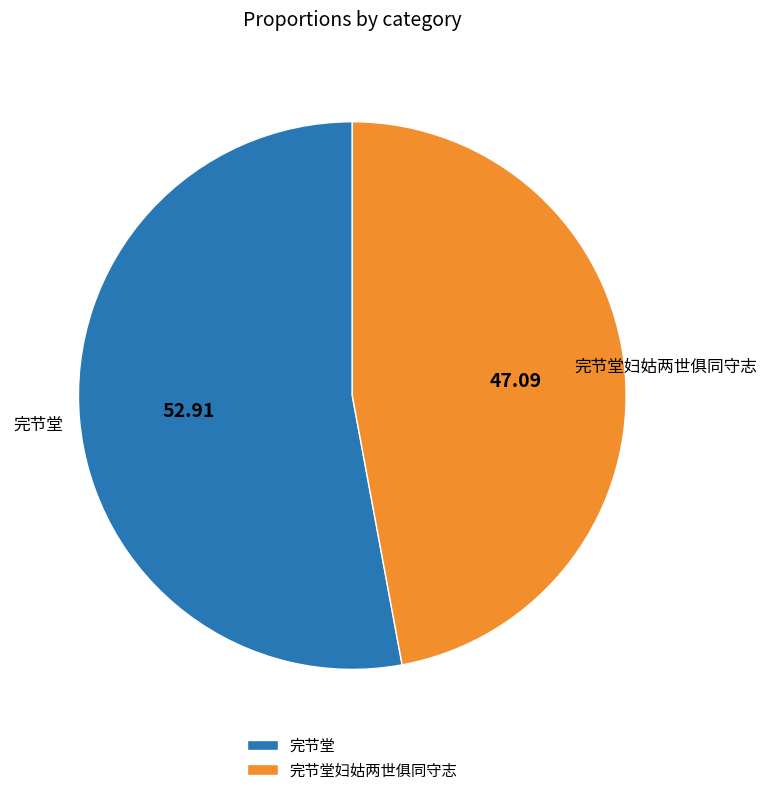

Do 完节堂妇姑两世俱同守志 and 完节堂 together represent more than half of the pie?

Yes